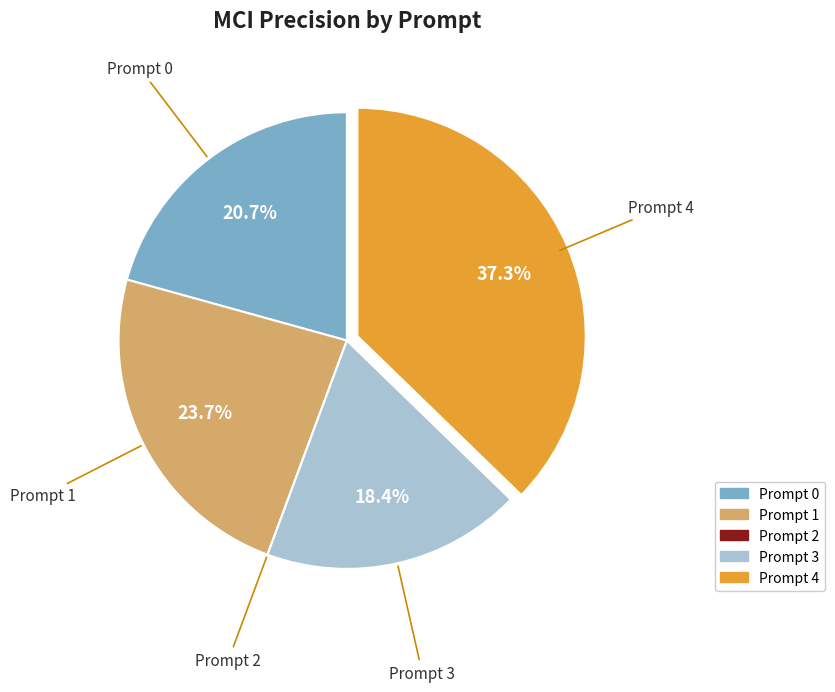

To the nearest percent, what is the difference between the largest and smallest slice percentages?

37%